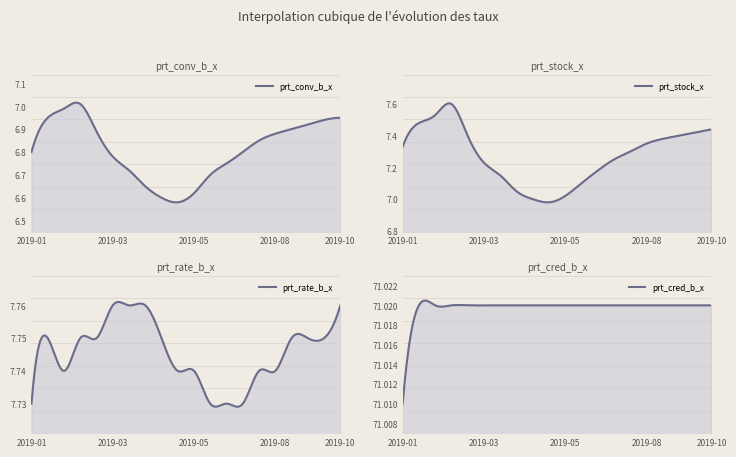

At which category does prt_stock_x reach its first local peak?

2019-02-14